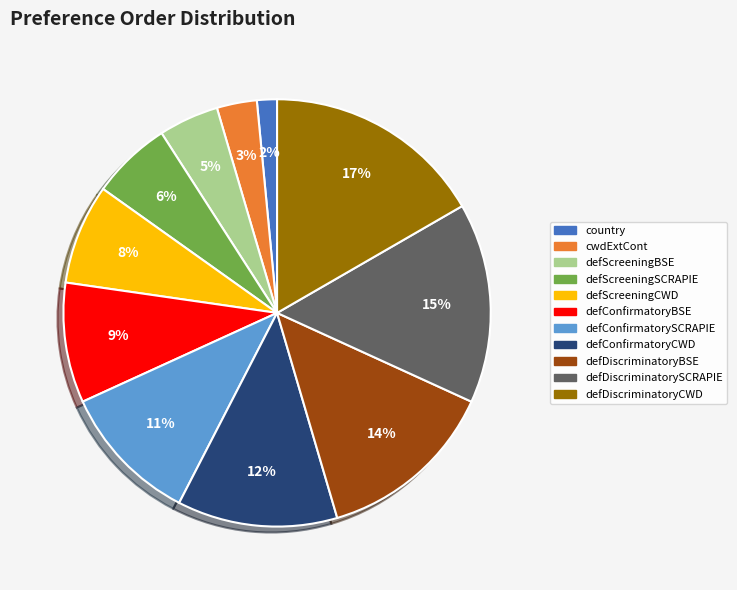

Rank the categories by value from highest to lowest.

defDiscriminatoryCWD, defDiscriminatorySCRAPIE, defDiscriminatoryBSE, defConfirmatoryCWD, defConfirmatorySCRAPIE, defConfirmatoryBSE, defScreeningCWD, defScreeningSCRAPIE, defScreeningBSE, cwdExtCont, country